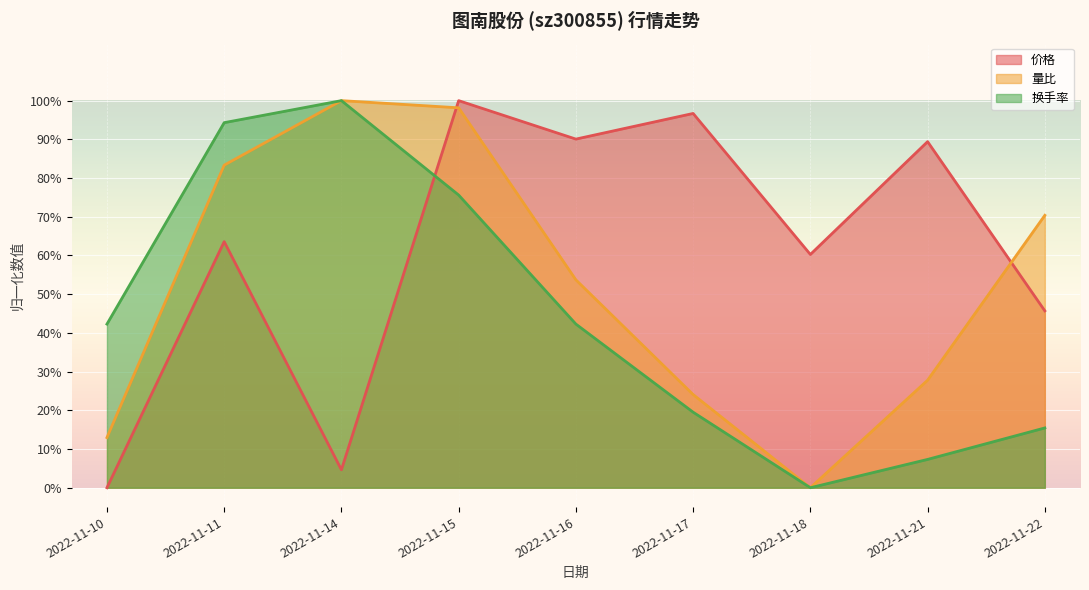

At 2022-11-16, list the series in order from largest to smallest.

价格, 量比, 换手率